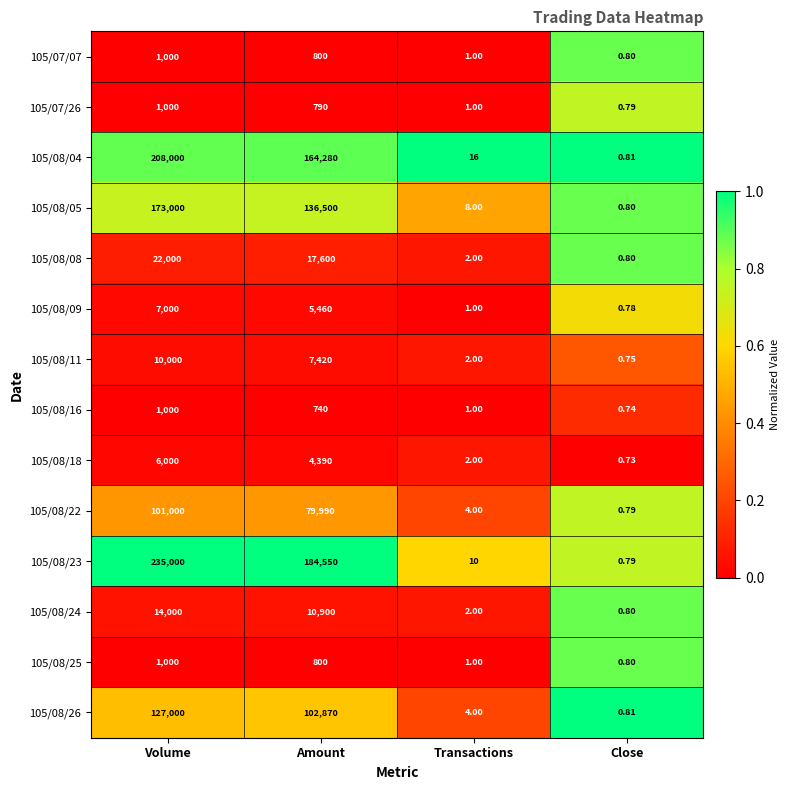

At which category is the sum across all series the highest?

Volume